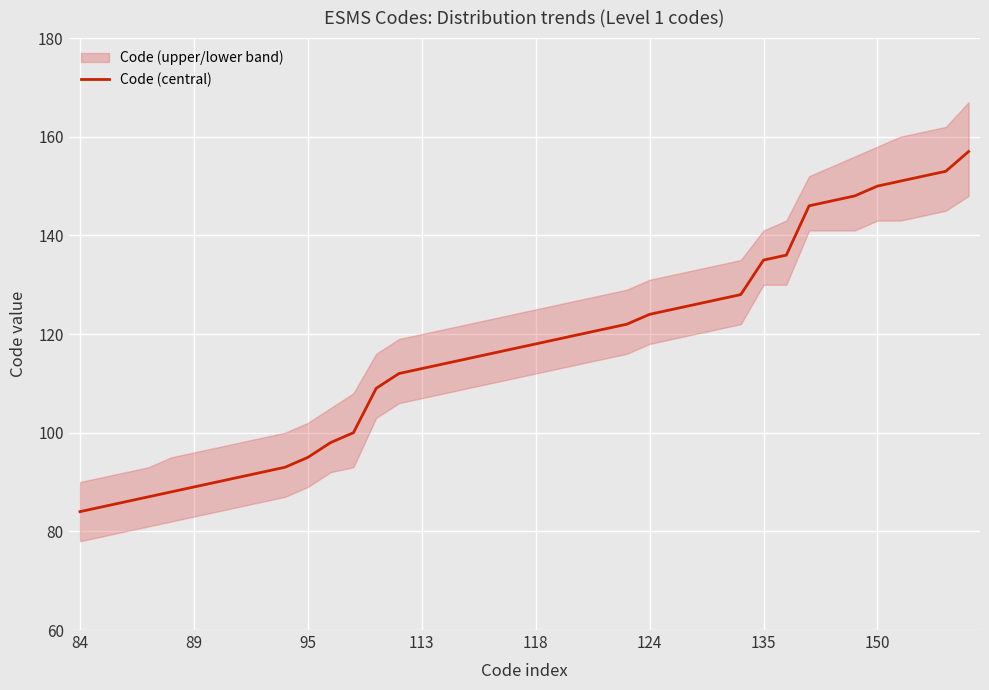

What is the value of the 27th point from the left?

125